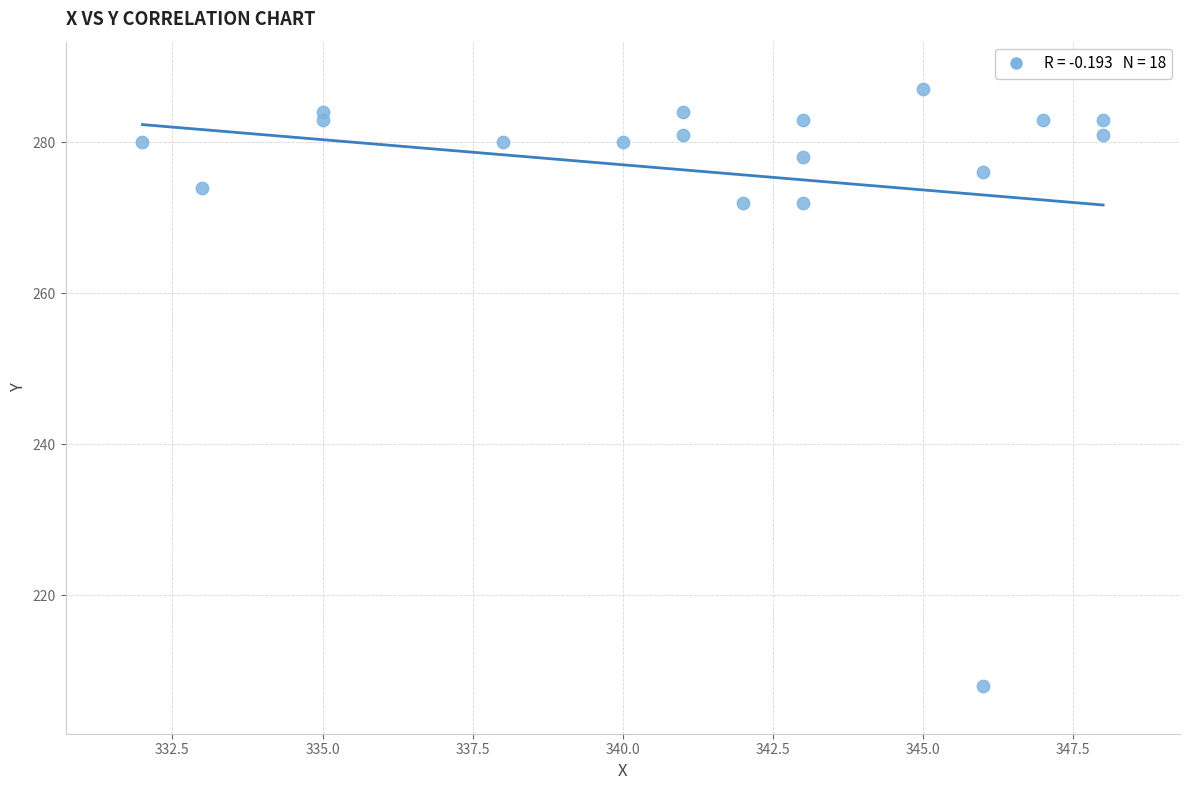

What is the range of X values (max minus min)?

16